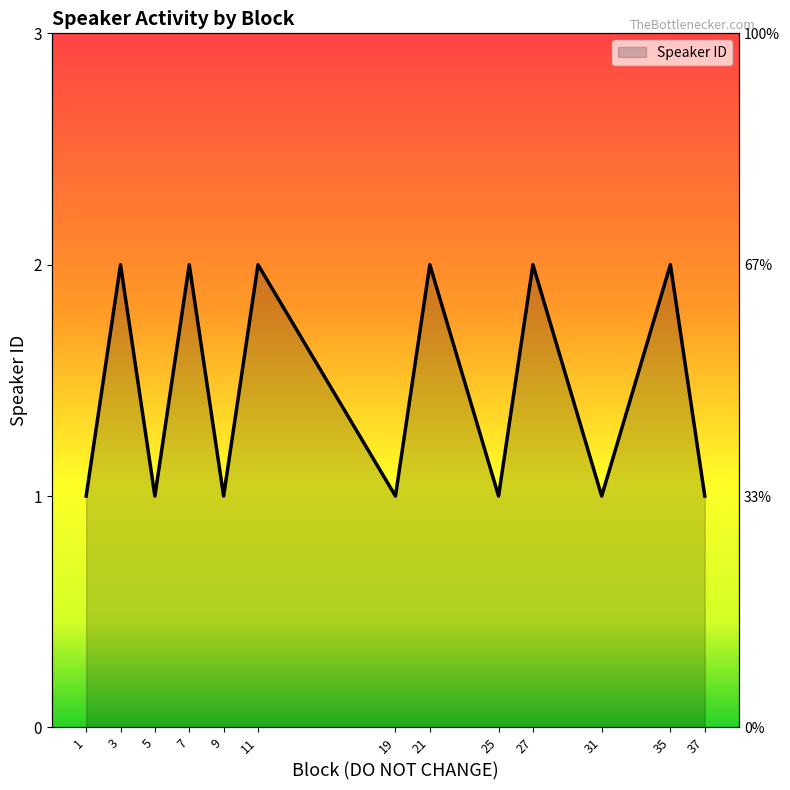

Between 35 and 9, which is larger?

35